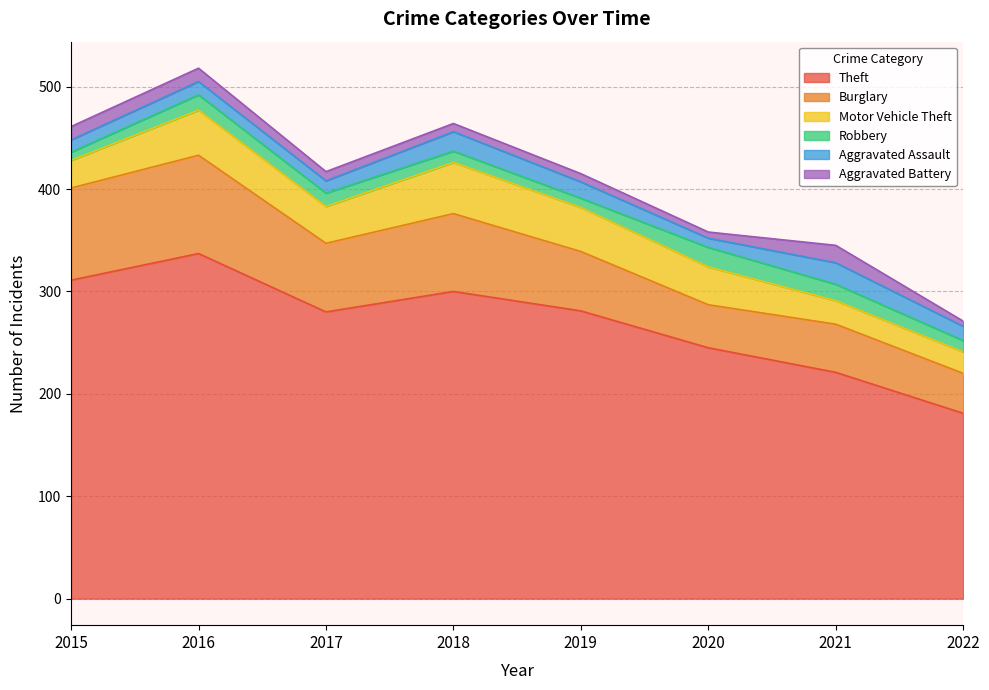

What is the average value of the Aggravated Battery series?

10